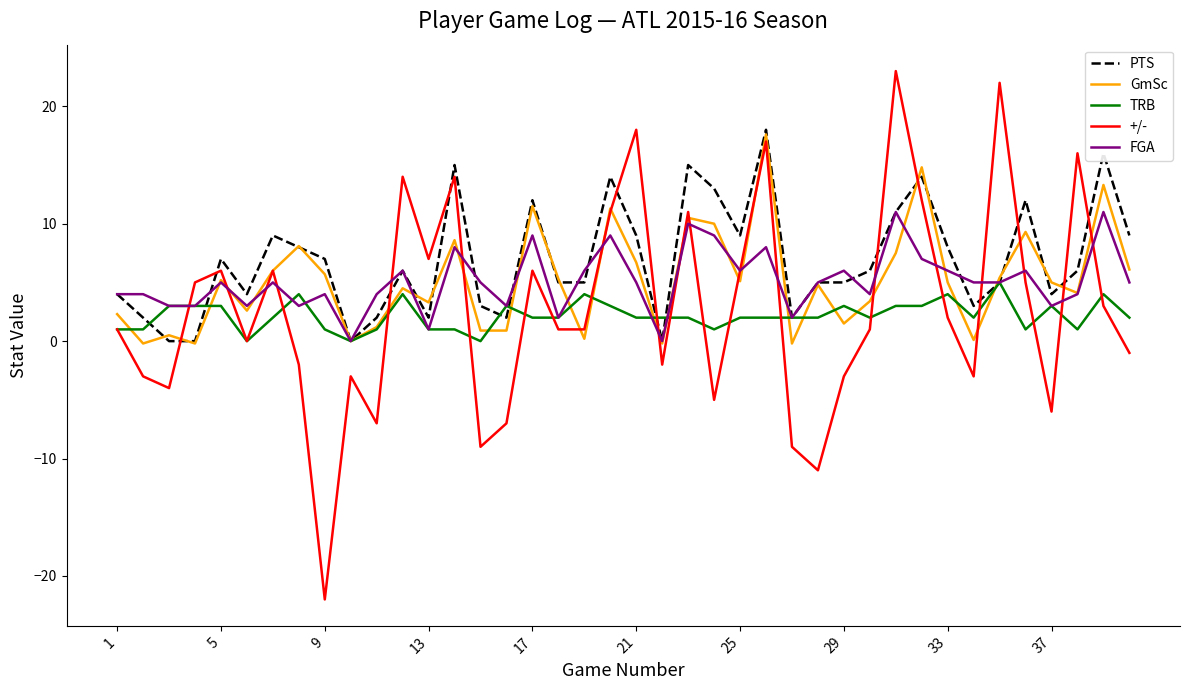

Which series has the widest spread of values?

+/-